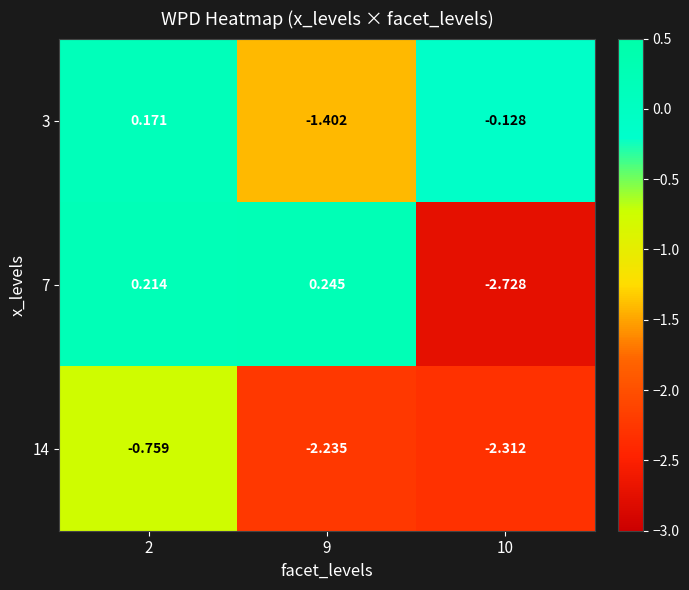

Count the number of data series in this chart.

3